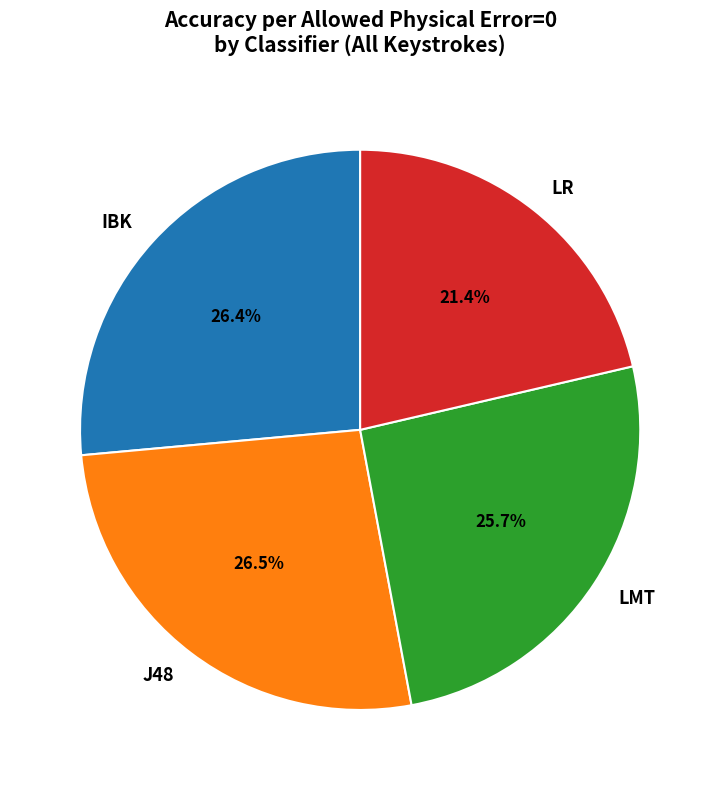

Is IBK the majority of the pie?

No